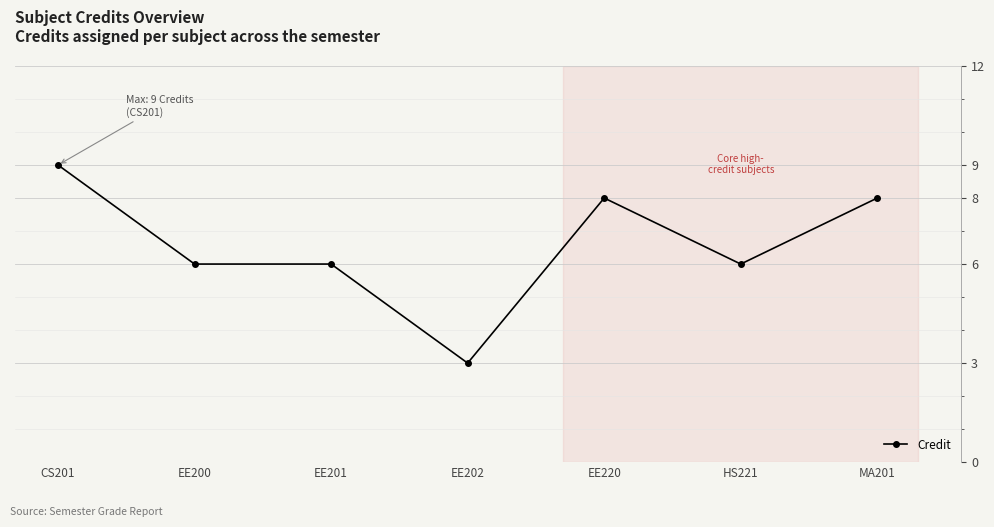

What is the value of the 5th point from the left?

8